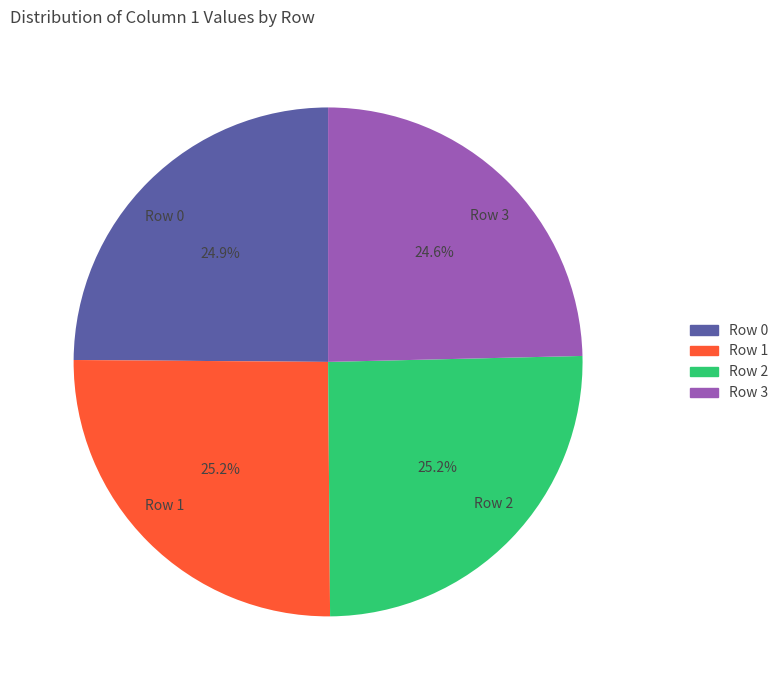

Does Row 3 account for over 50% of the chart?

No